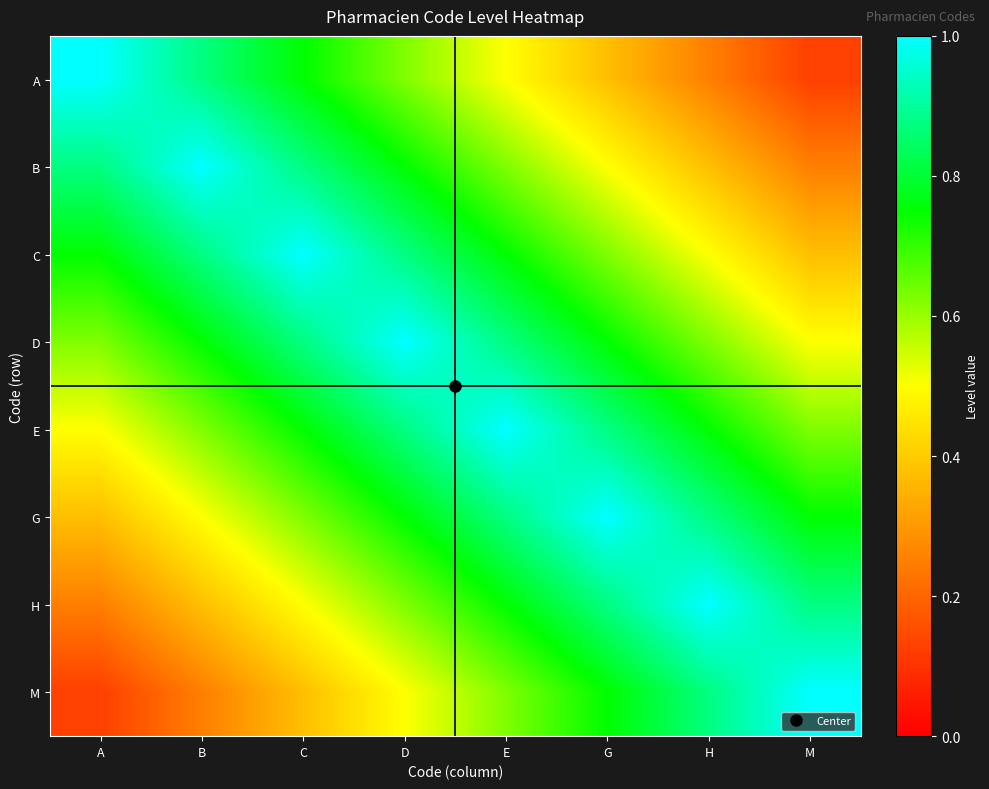

At E, list the series in order from smallest to largest.

A, B, M, C, H, D, G, E